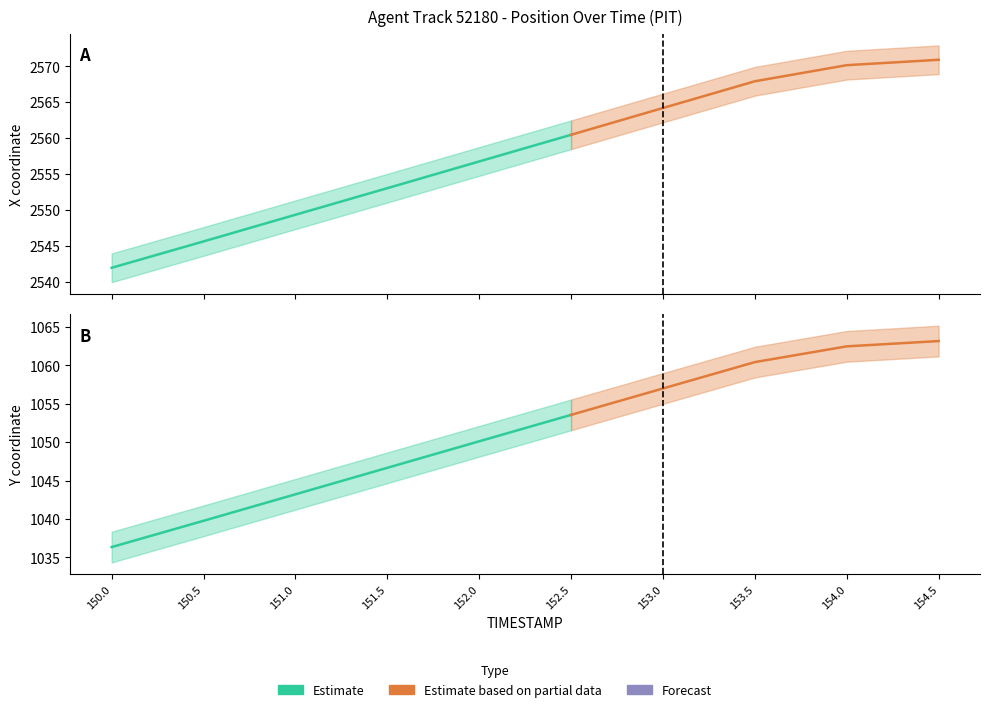

The value of X_lower at 154.5 is 1295.8. True or false?

False